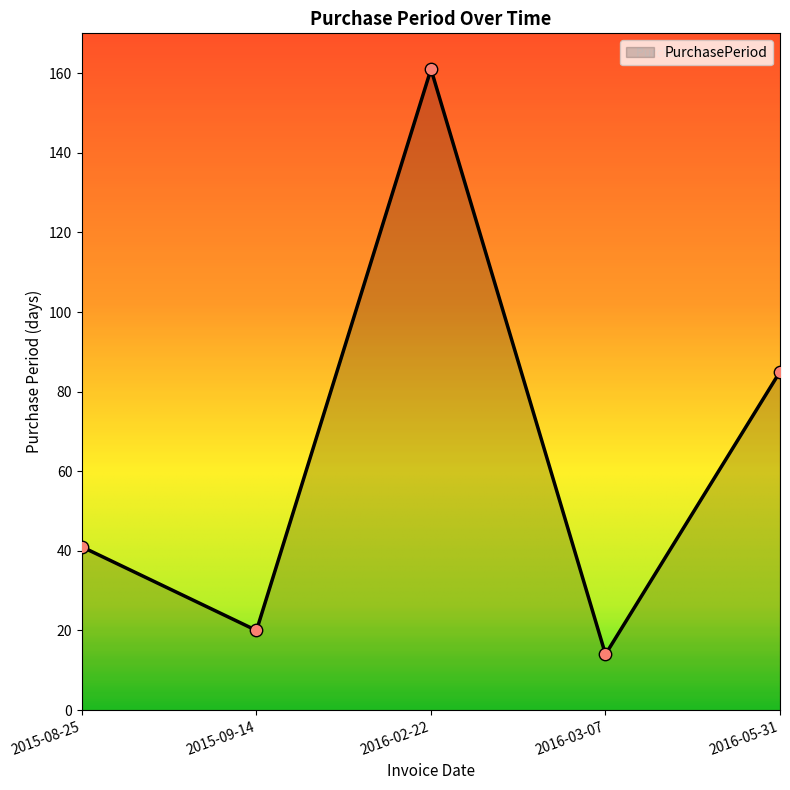

What is the ratio of the value at 2016-03-07 to the value at 2016-05-31?

0.2